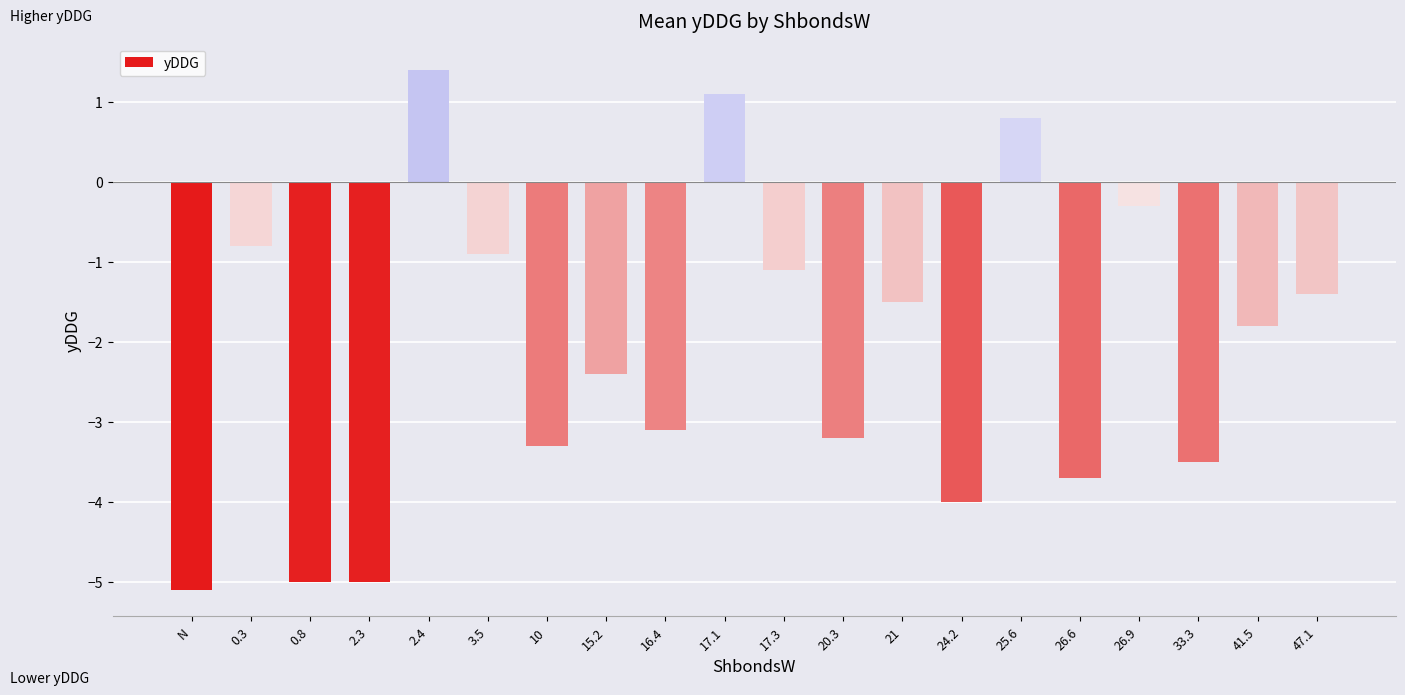

True or false: the data shows -5.1 at N.

True